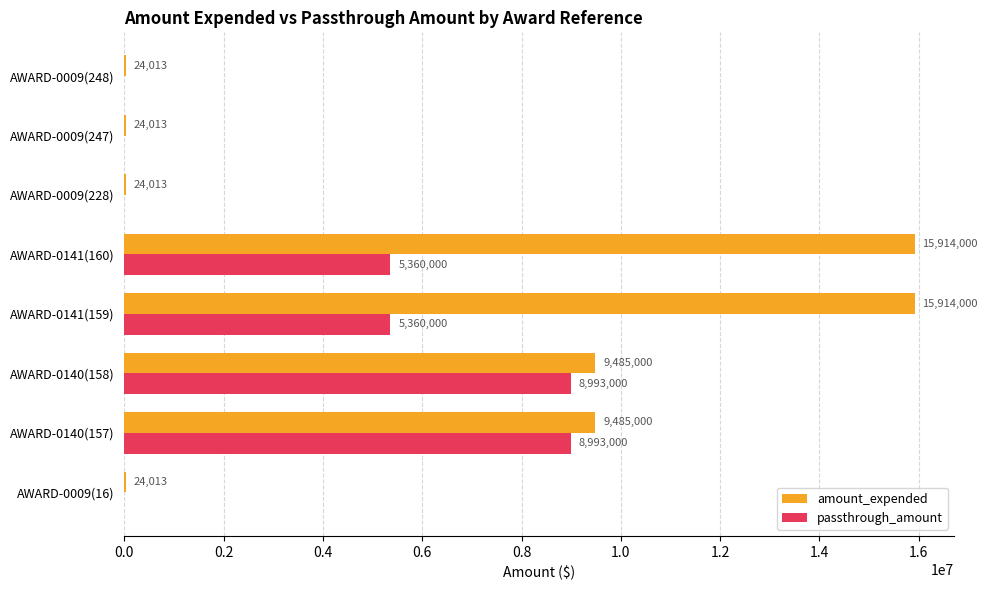

What is the sum of the amount_expended values at AWARD-0009(228) and AWARD-0009(16)?

48026